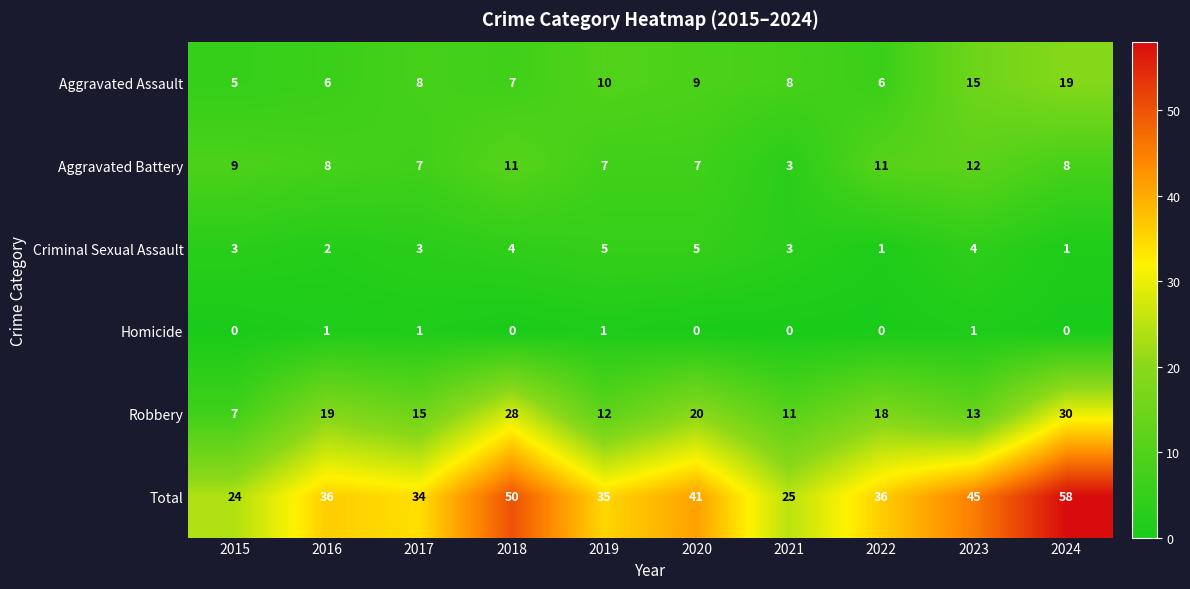

Which category has the highest value across all series?

2024